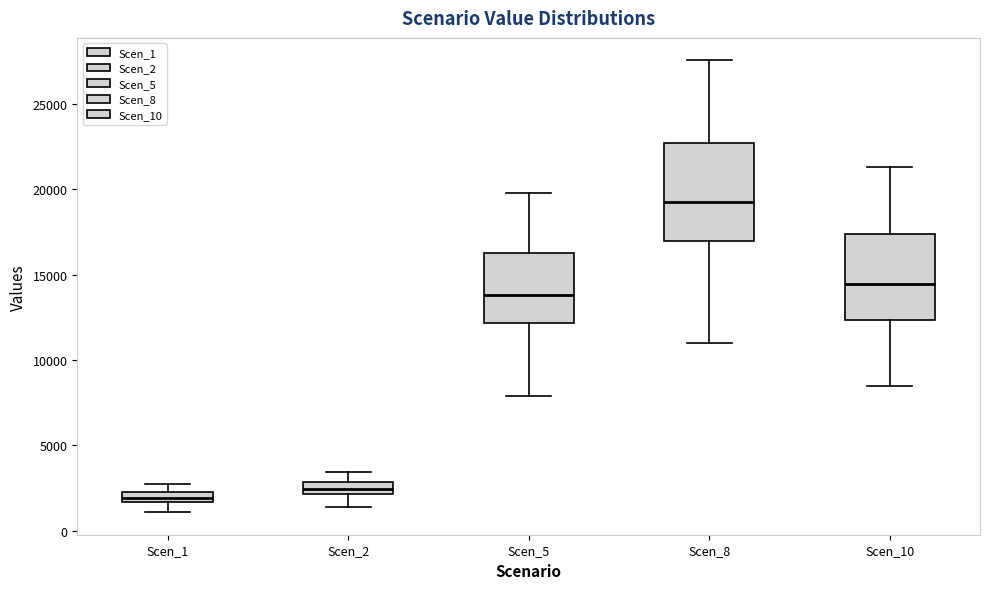

Where does the lower whisker of the box for Scen_2 end on the y-axis? The values are not printed on the chart, so give them approximately, as read against the axis.

1500